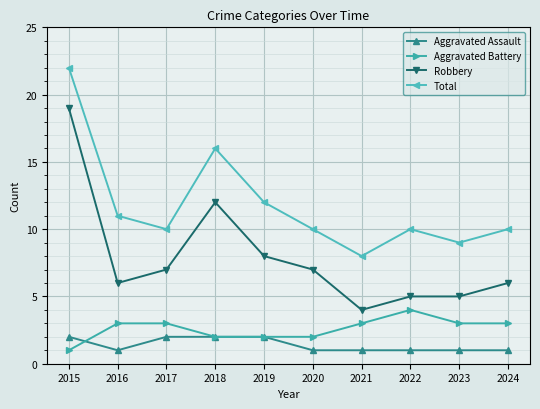

What value does the Total series have at 2017?

10